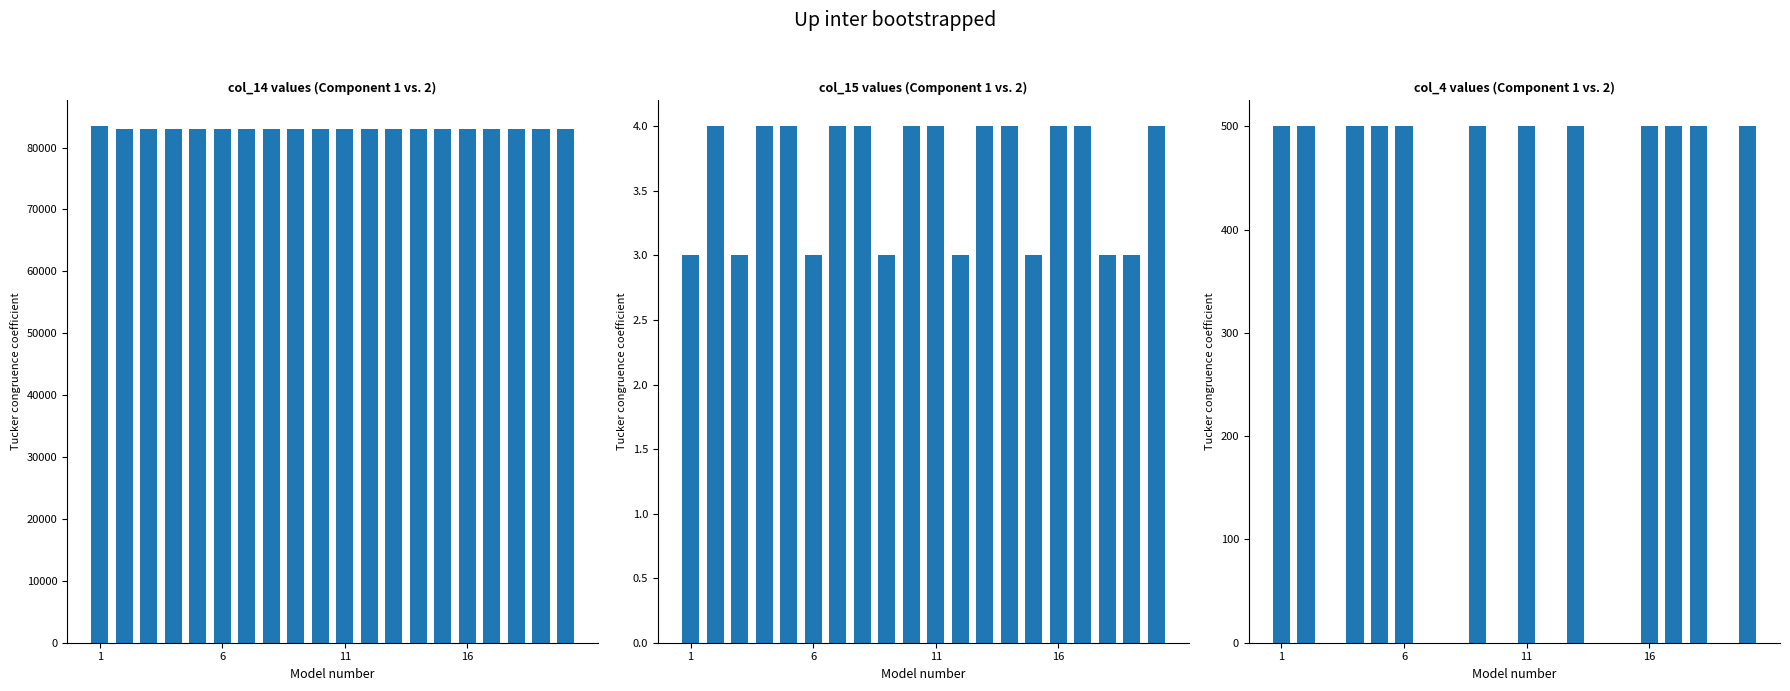

The value of col_14 at 1 is 108804. True or false?

False